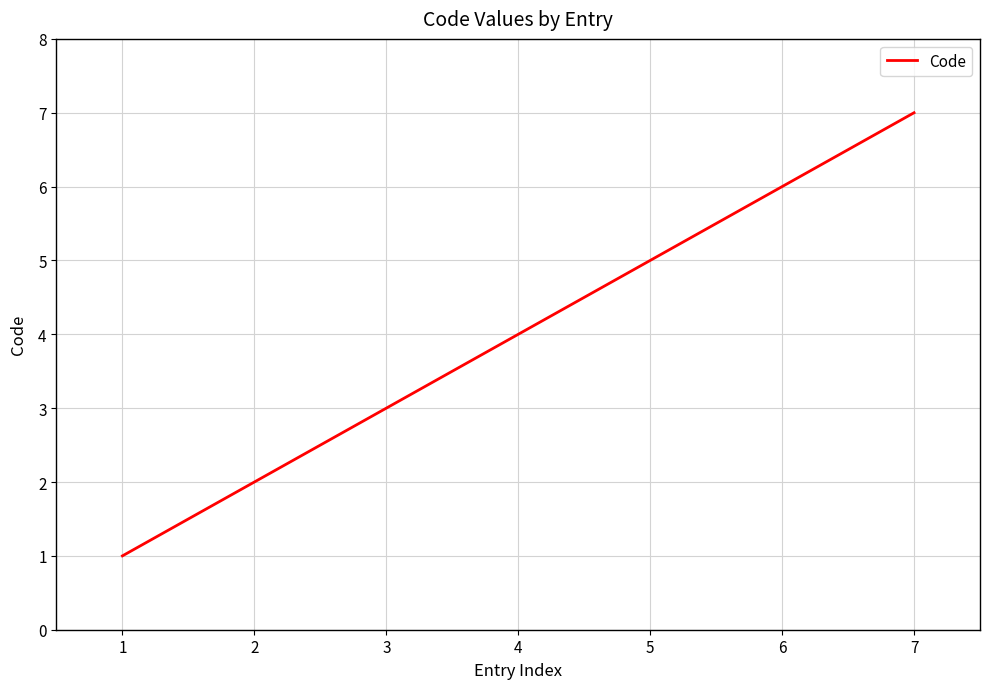

How many lines are shown in the chart?

1